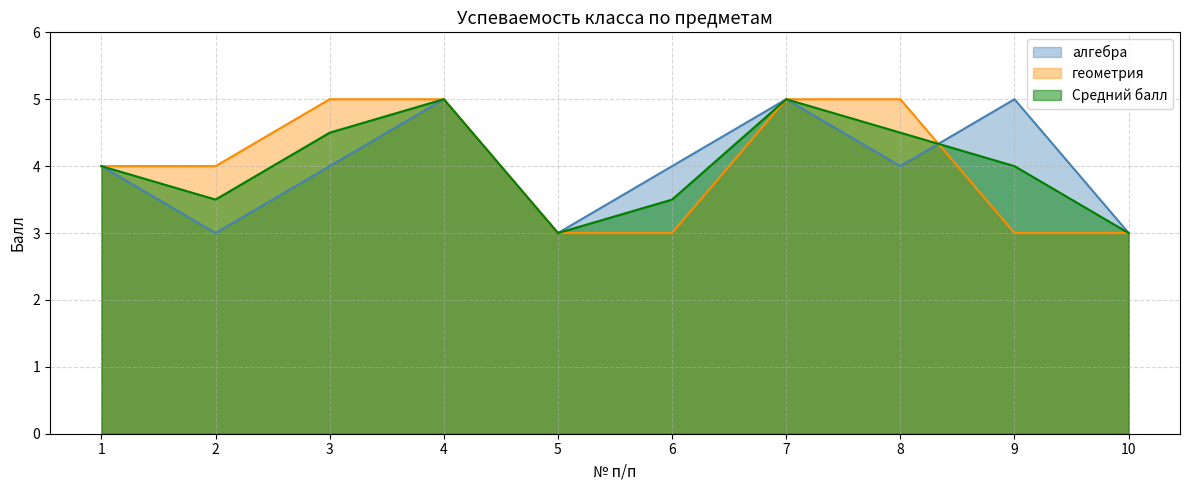

Is it true that алгебра equals 4.0 at 1?

True